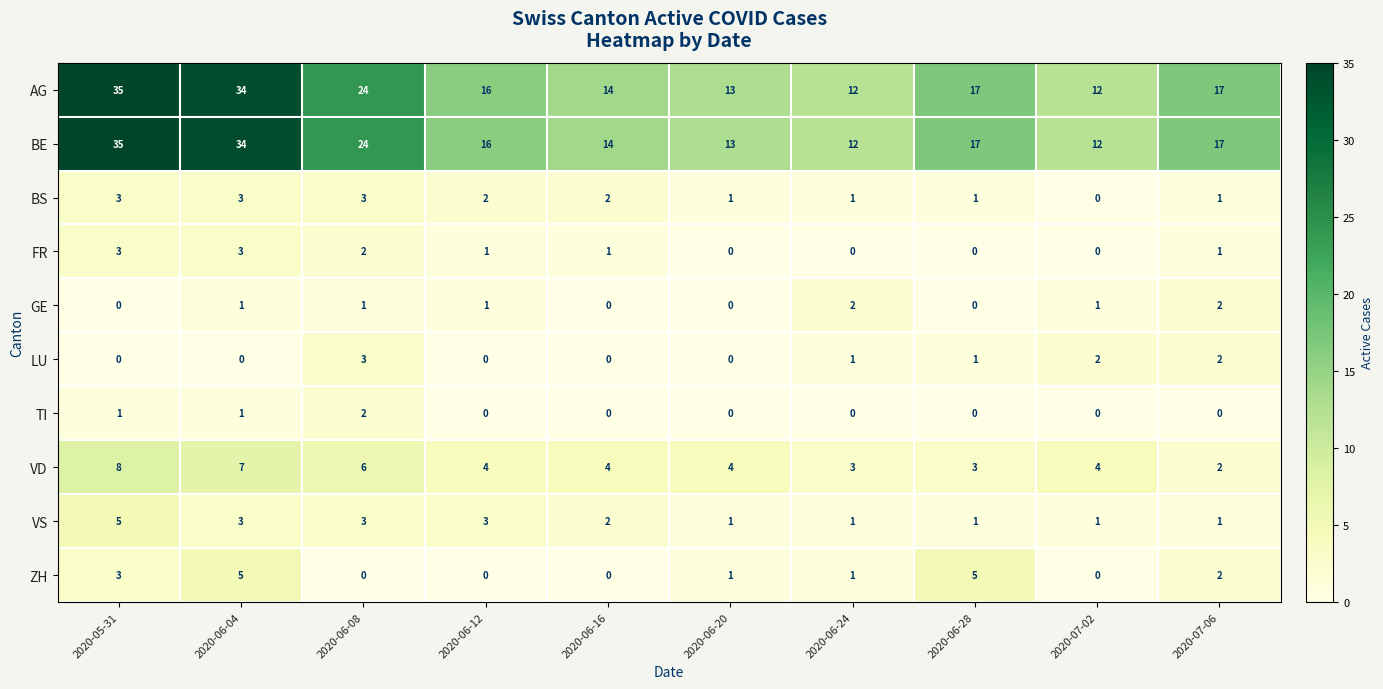

The value of VD at 2020-06-04 is 7. True or false?

True